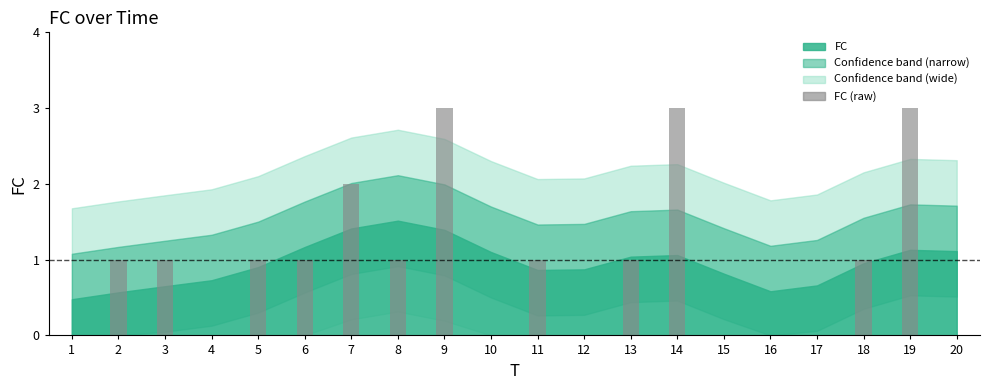

Count the values in the range 0 to 1.

16